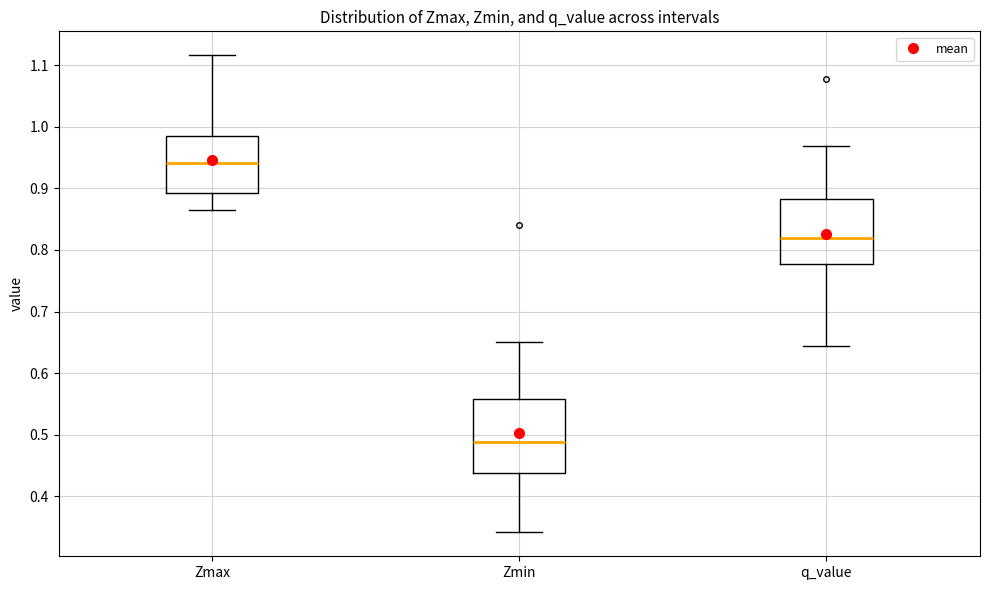

Which box is the tallest, from its lower edge to its upper edge?

Zmin